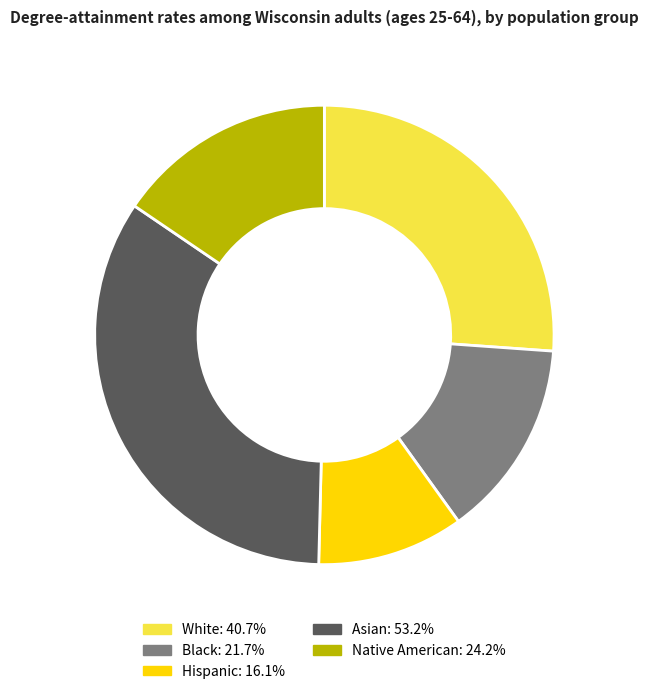

True or false: Native American accounts for 5% of the total.

False